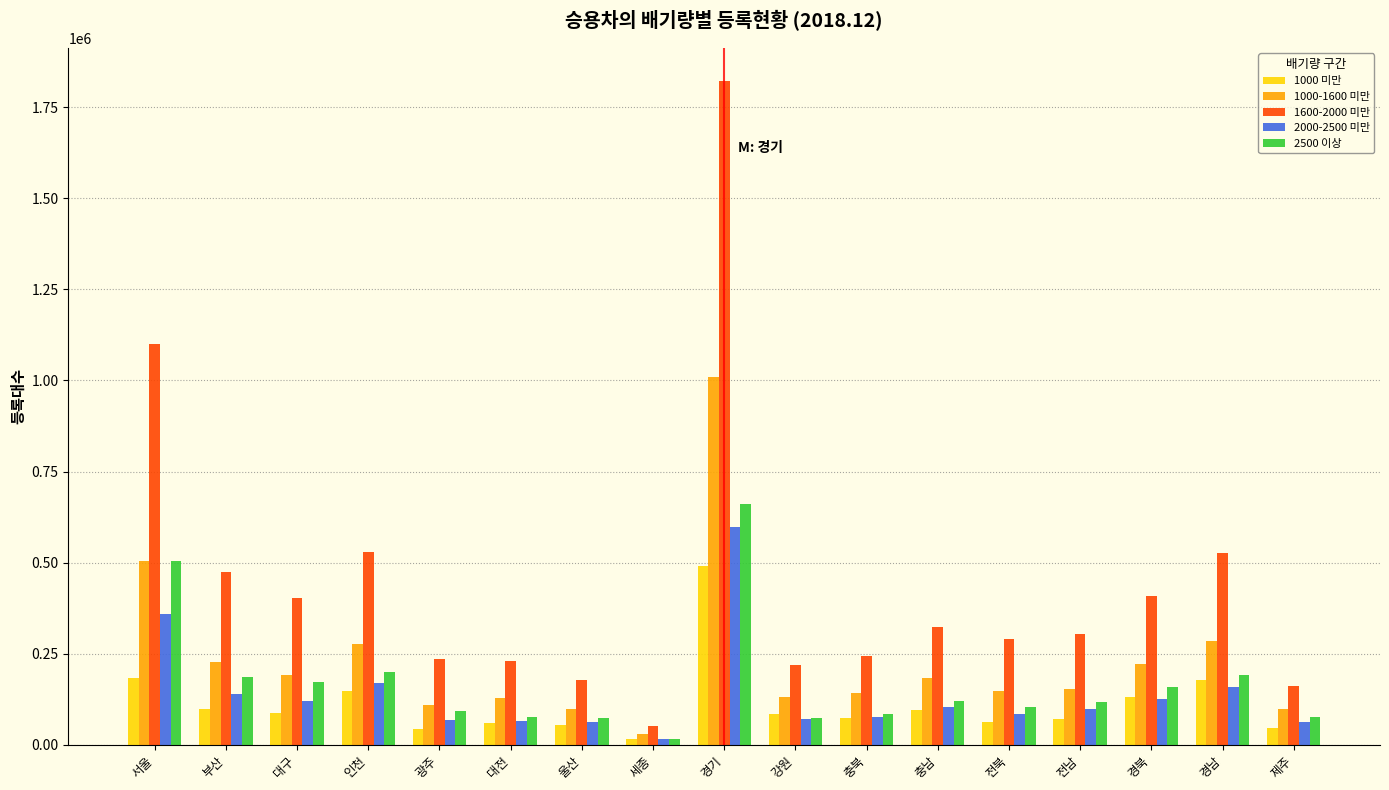

At which label does 1600-2000 미만 reach its minimum?

세종